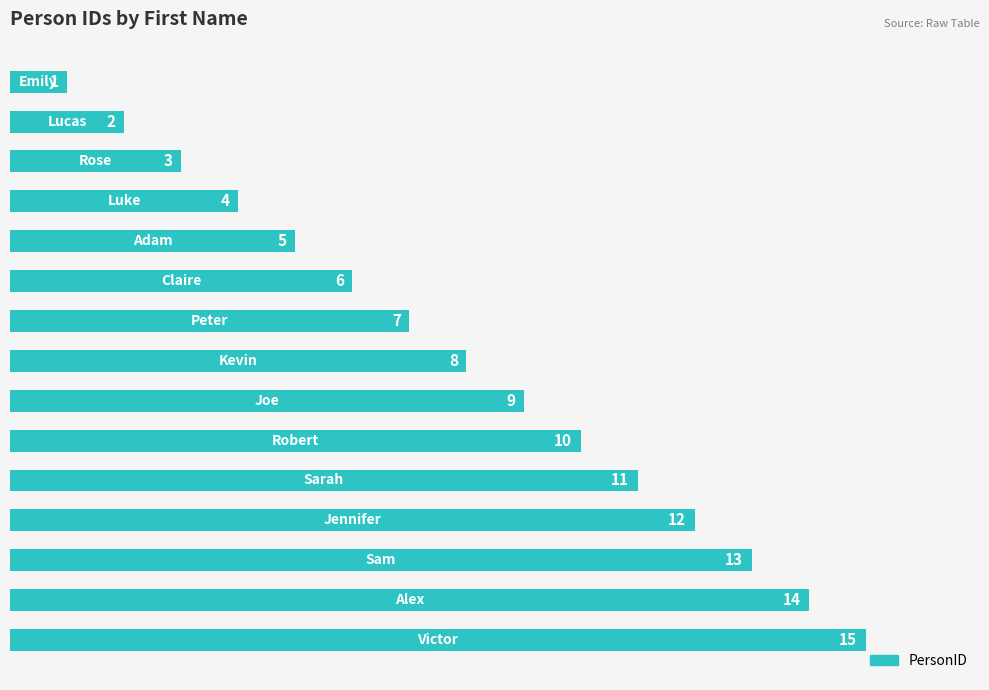

What is the difference between the second highest and second lowest values?

12